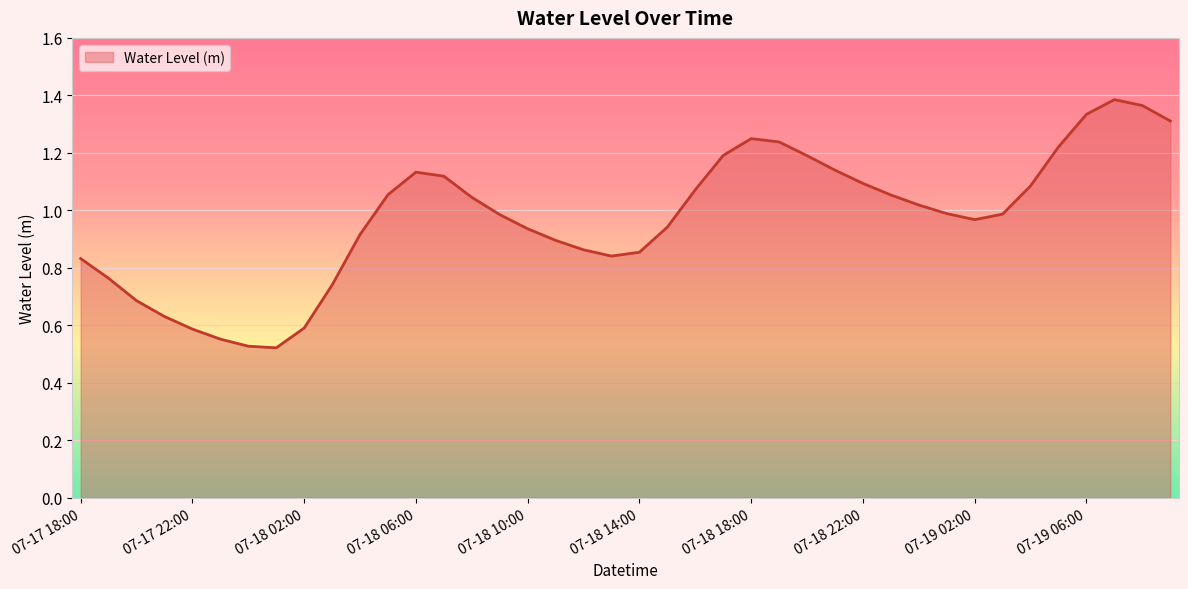

What is the label of the 35th point from the right?

07-17 23:00